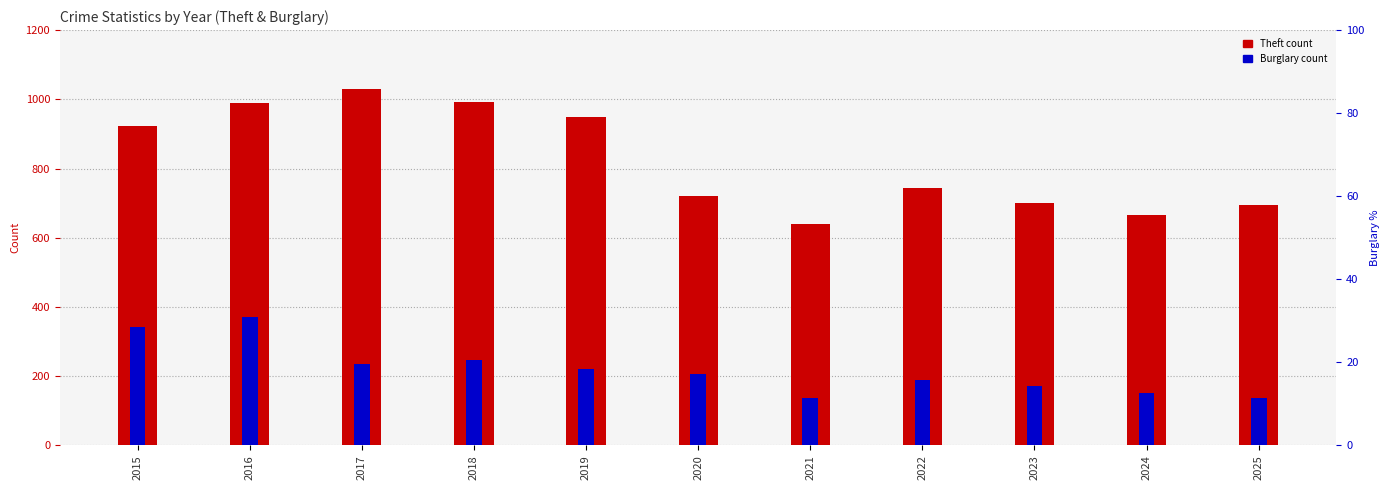

What is the difference between the second highest and minimum values in the Theft series?

353